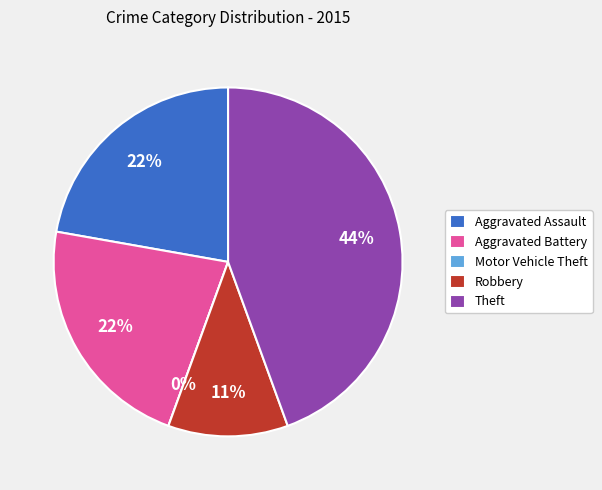

What is the change in value from Aggravated Assault to Robbery?

-1